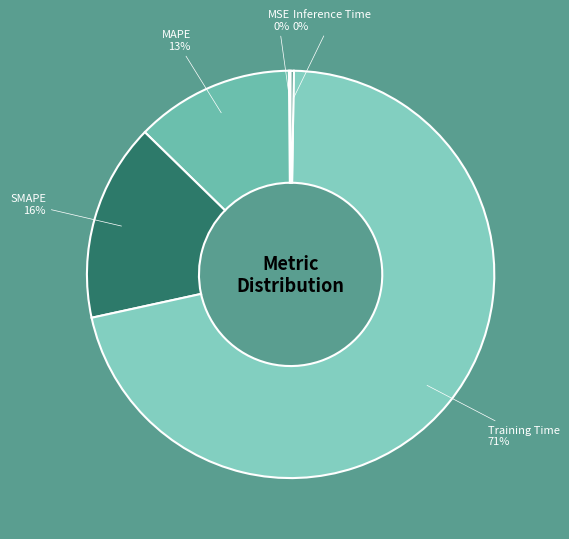

Between Training Time and MAPE, which is larger?

Training Time